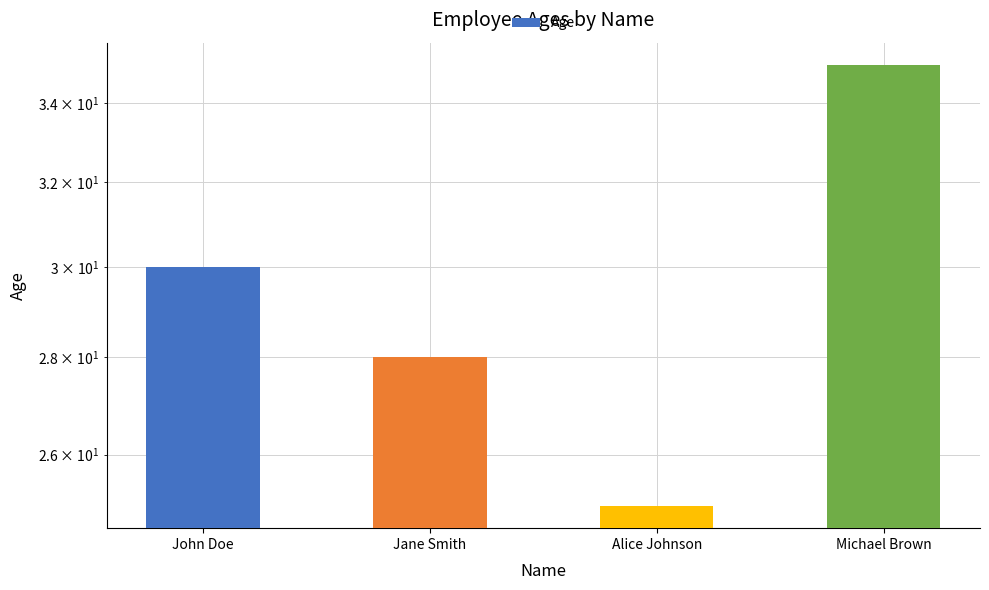

Rank the categories by value from lowest to highest.

Alice Johnson, Jane Smith, John Doe, Michael Brown